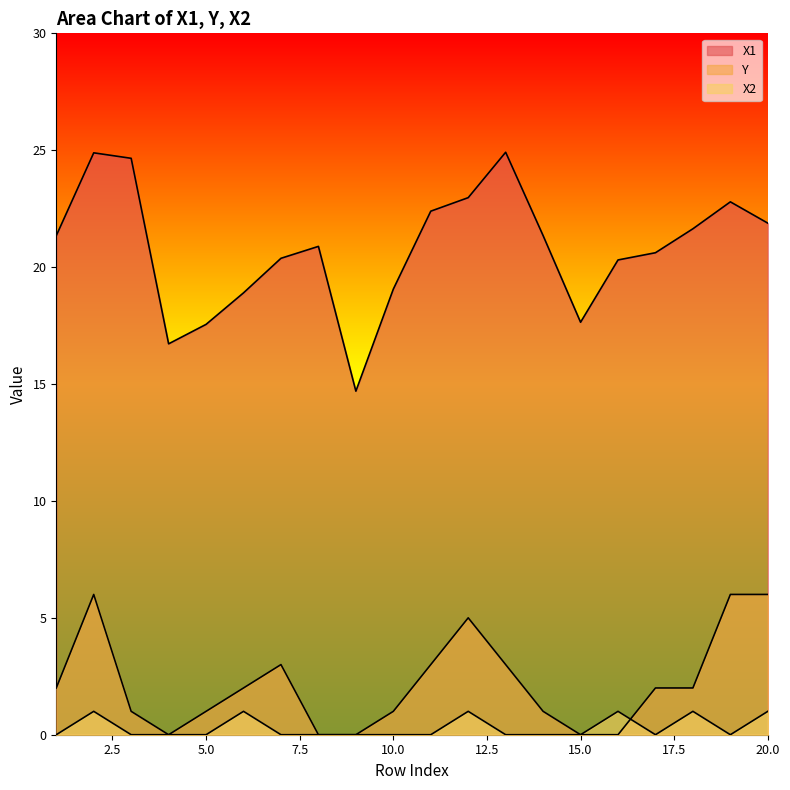

What is the difference between the highest and lowest values at 15?

17.6